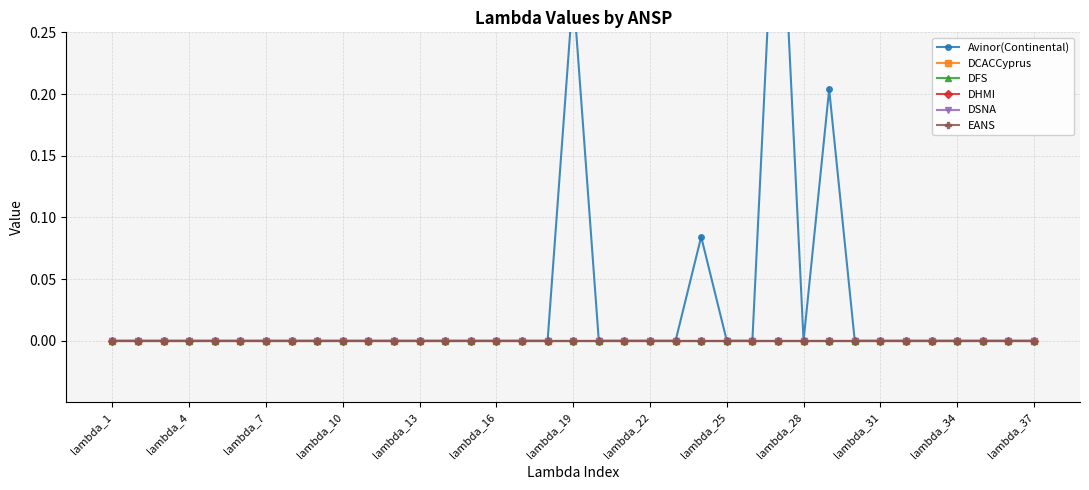

Does the chart have visible grid lines?

Yes